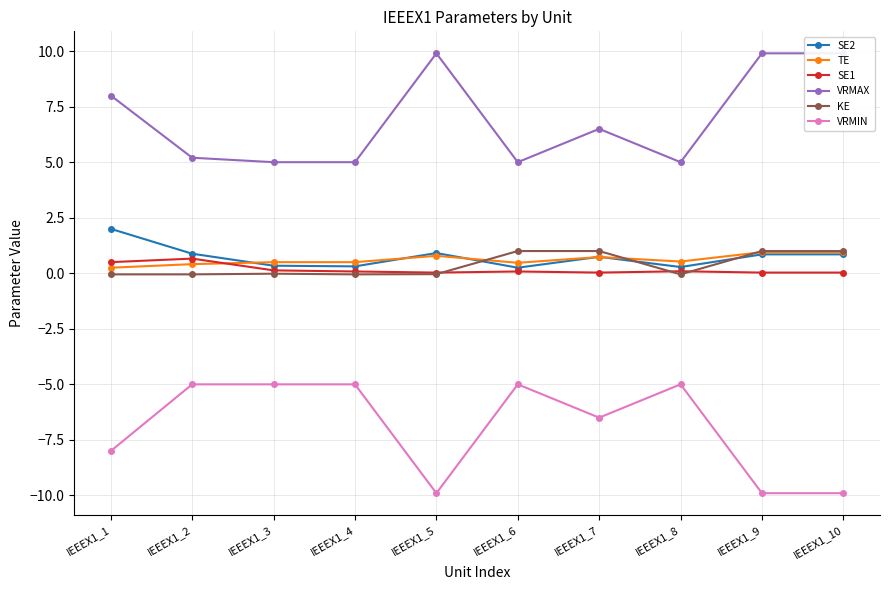

List the series in order of their peak value, lowest first.

VRMIN, SE1, TE, KE, SE2, VRMAX